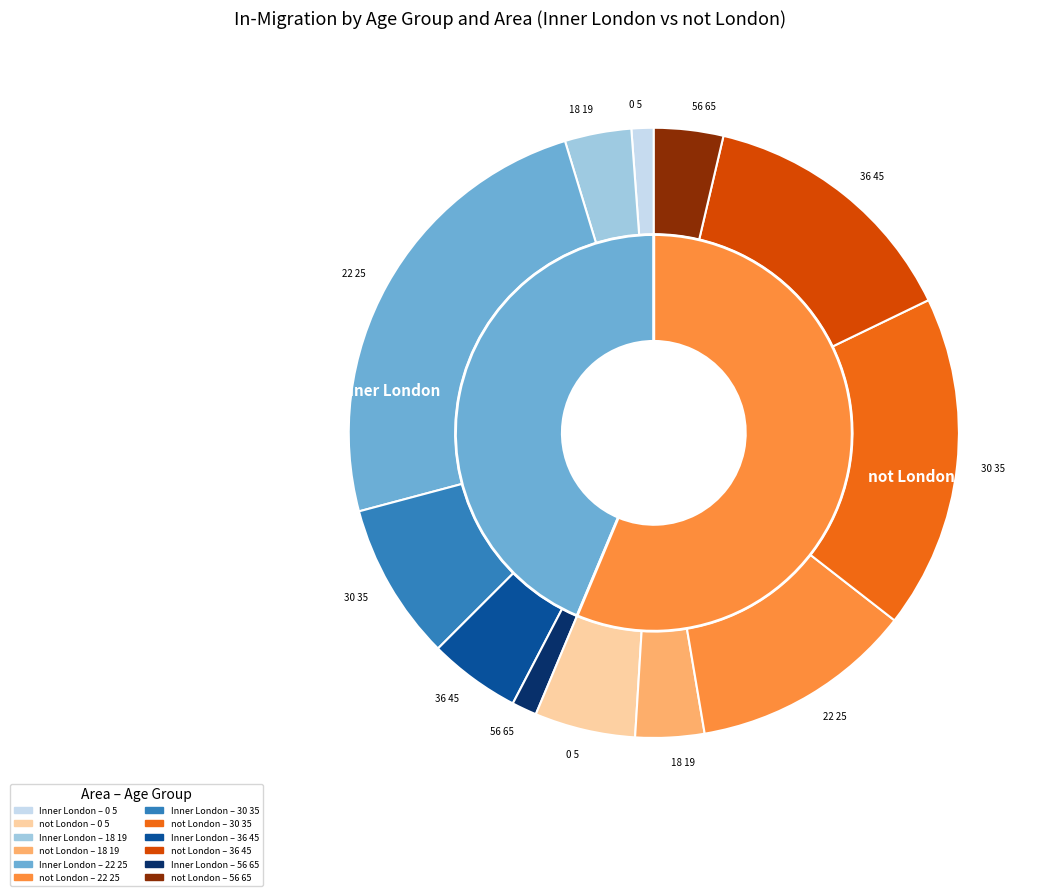

Is not London the majority of the pie?

Yes